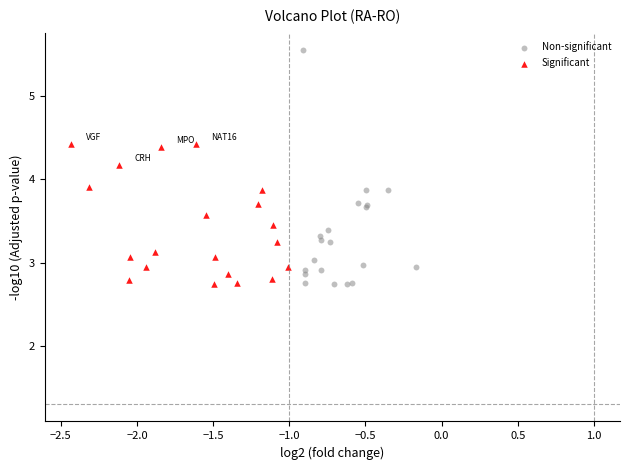

Which series has the widest spread of Y values?

Non-significant